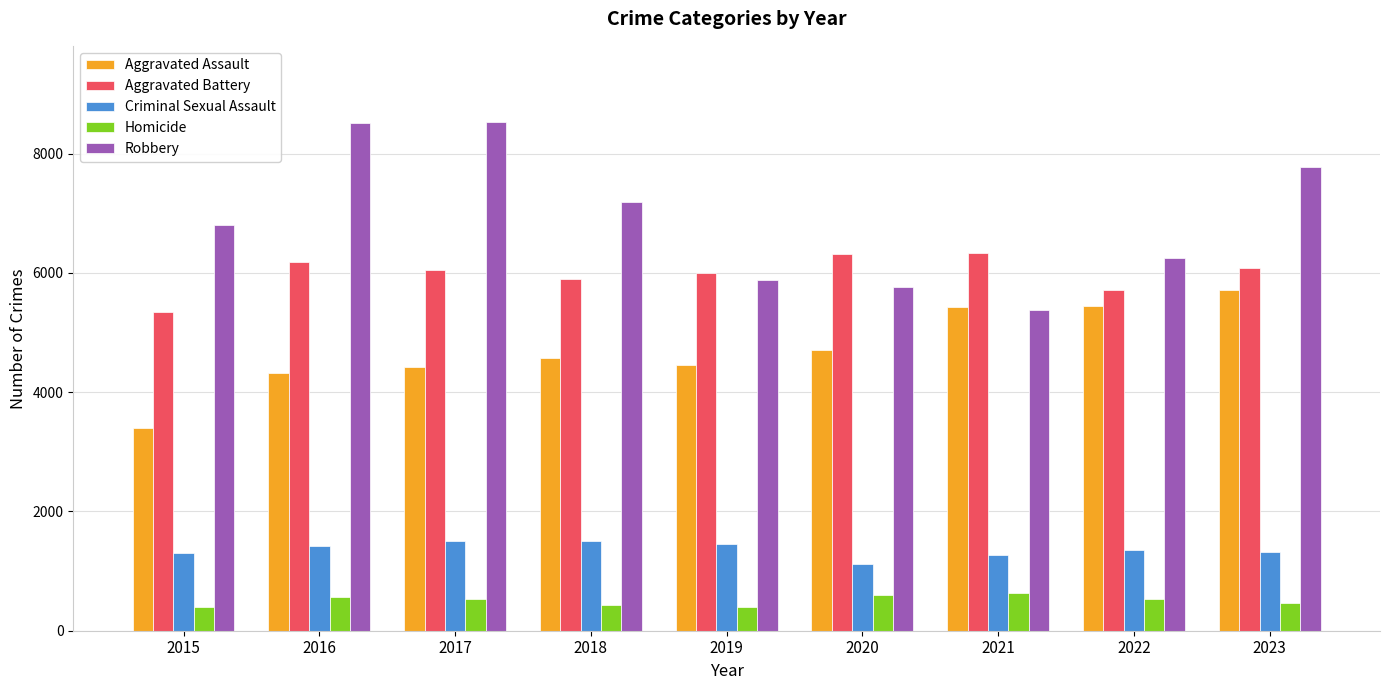

The Robbery series shows 4168 at 2015. True or false?

False